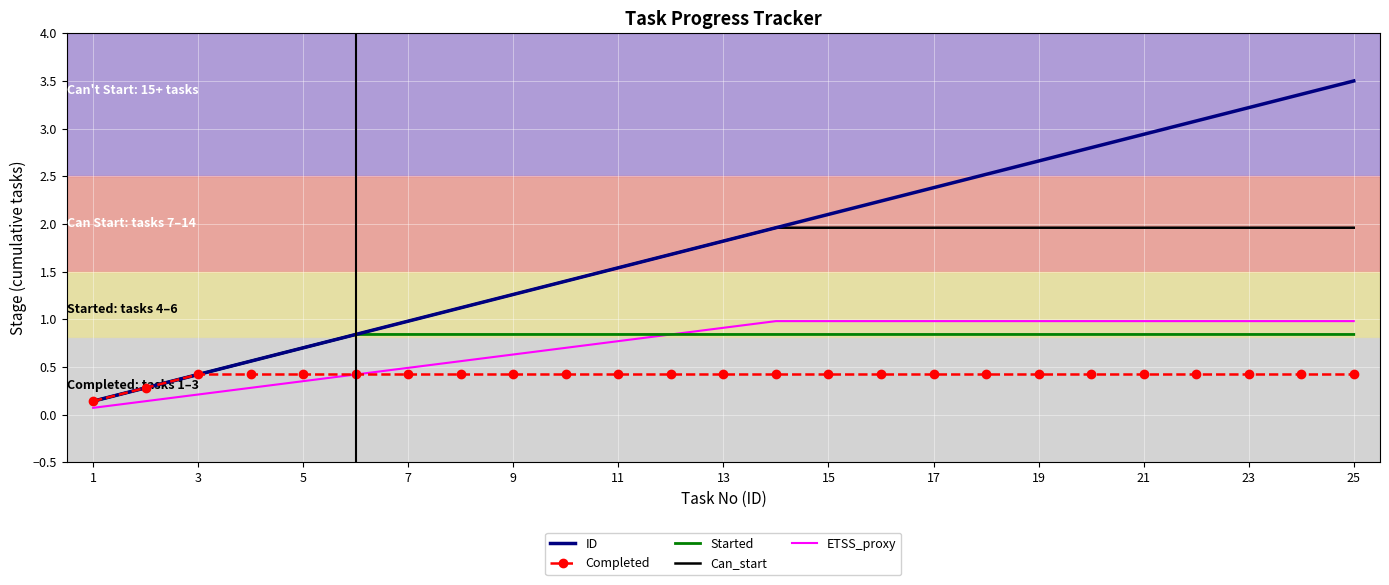

What is the maximum value shown in the chart?

3.5